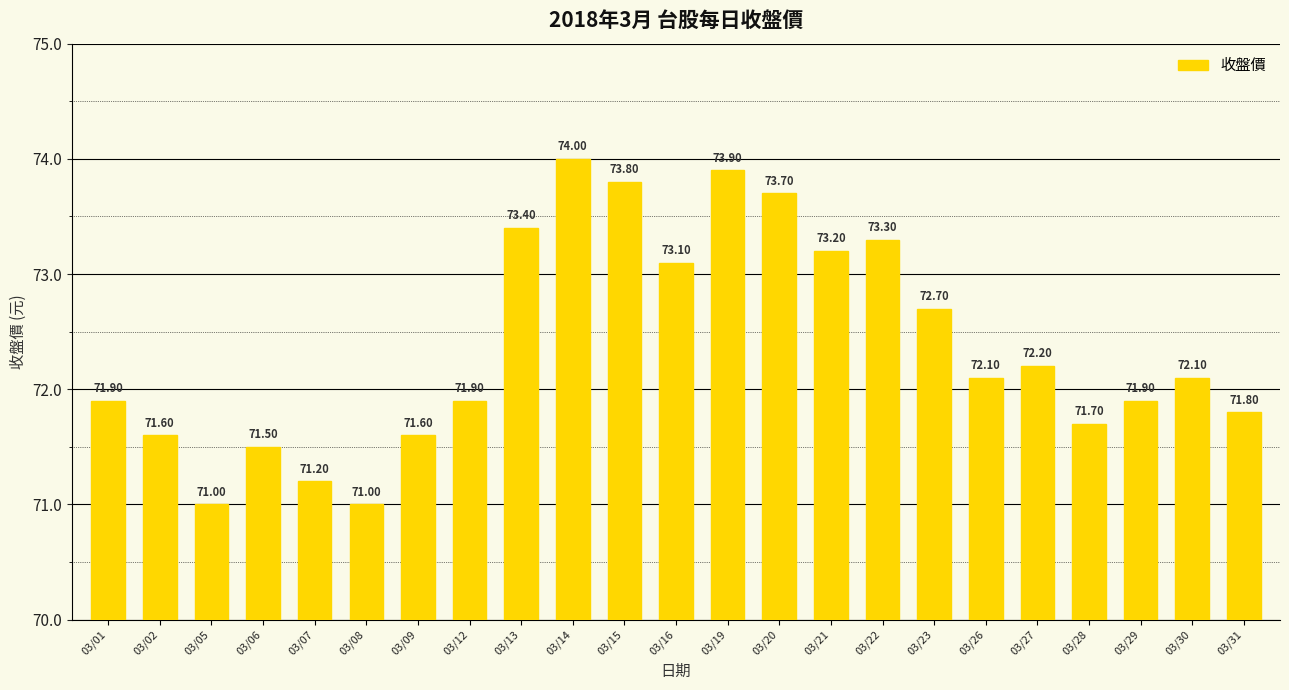

How many data points are less than 72?

11